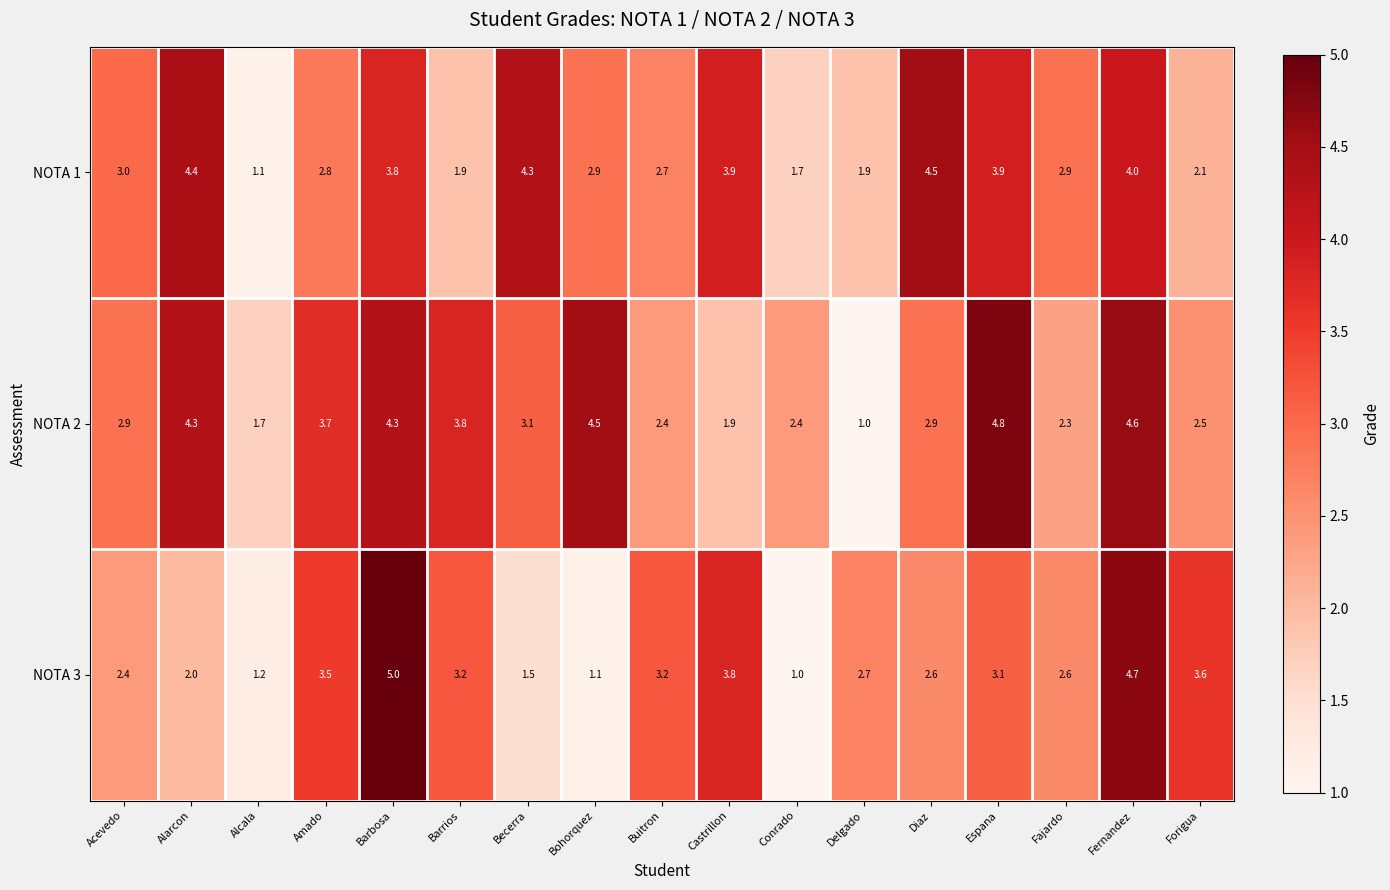

Which series has the largest total across all categories?

NOTA 2